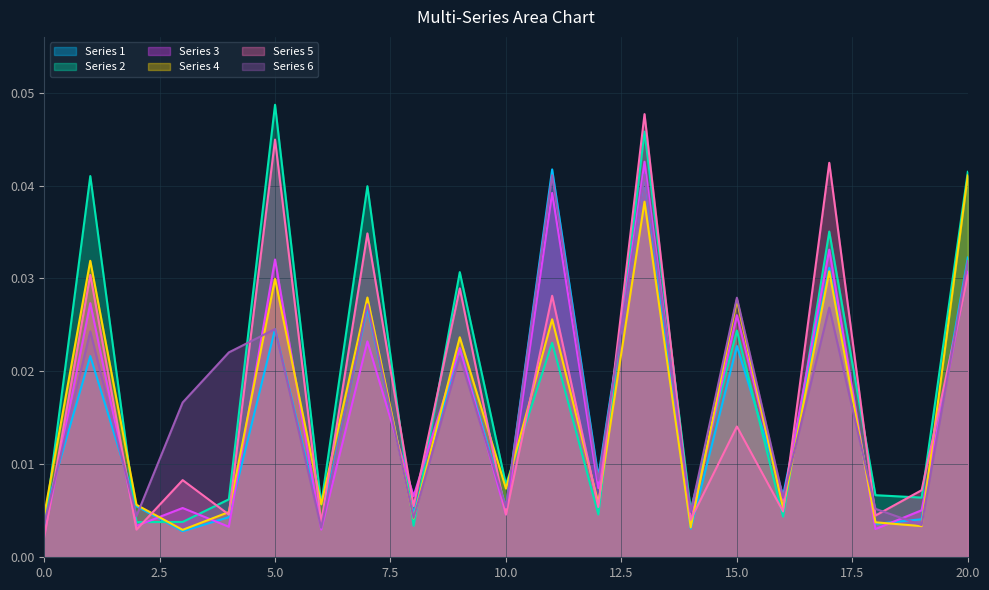

How many series are shown in this chart?

6